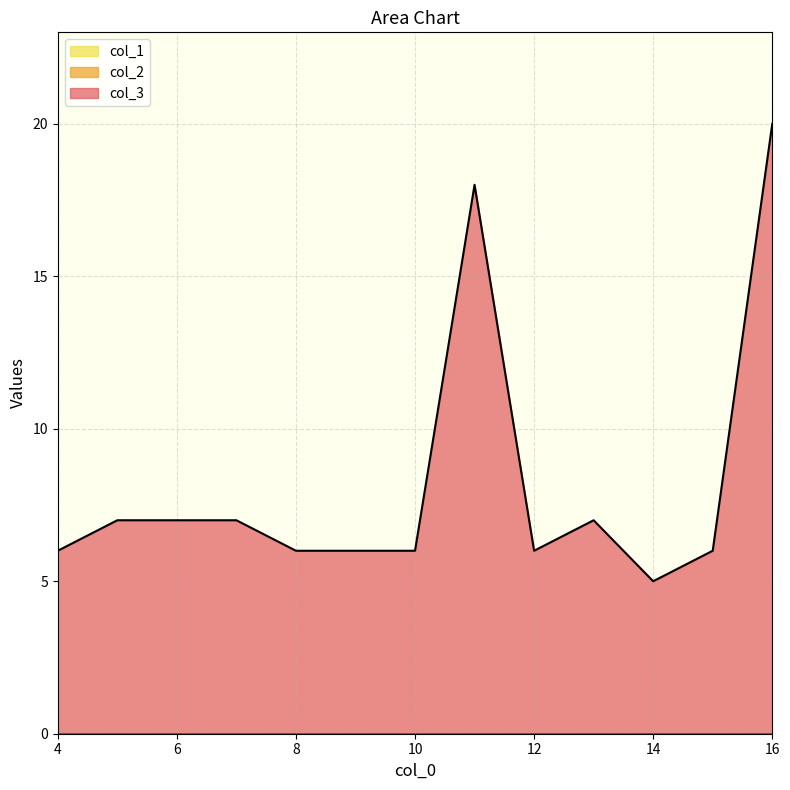

What is the greatest value displayed?

20